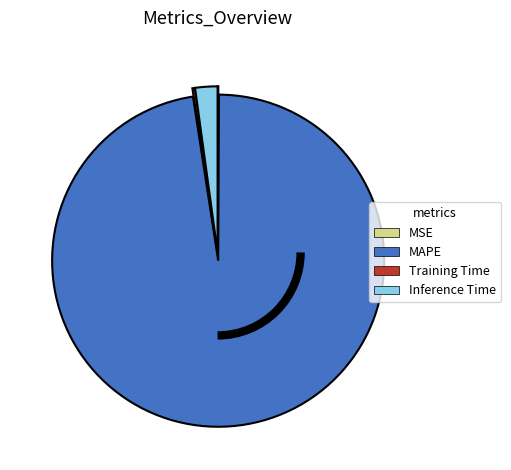

Which category has the biggest portion of the pie?

MAPE